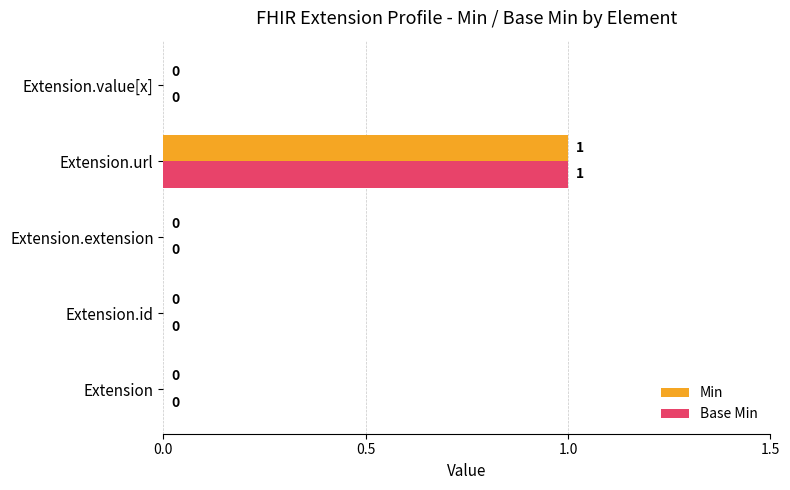

At which category is the sum across all series the highest?

Extension.url